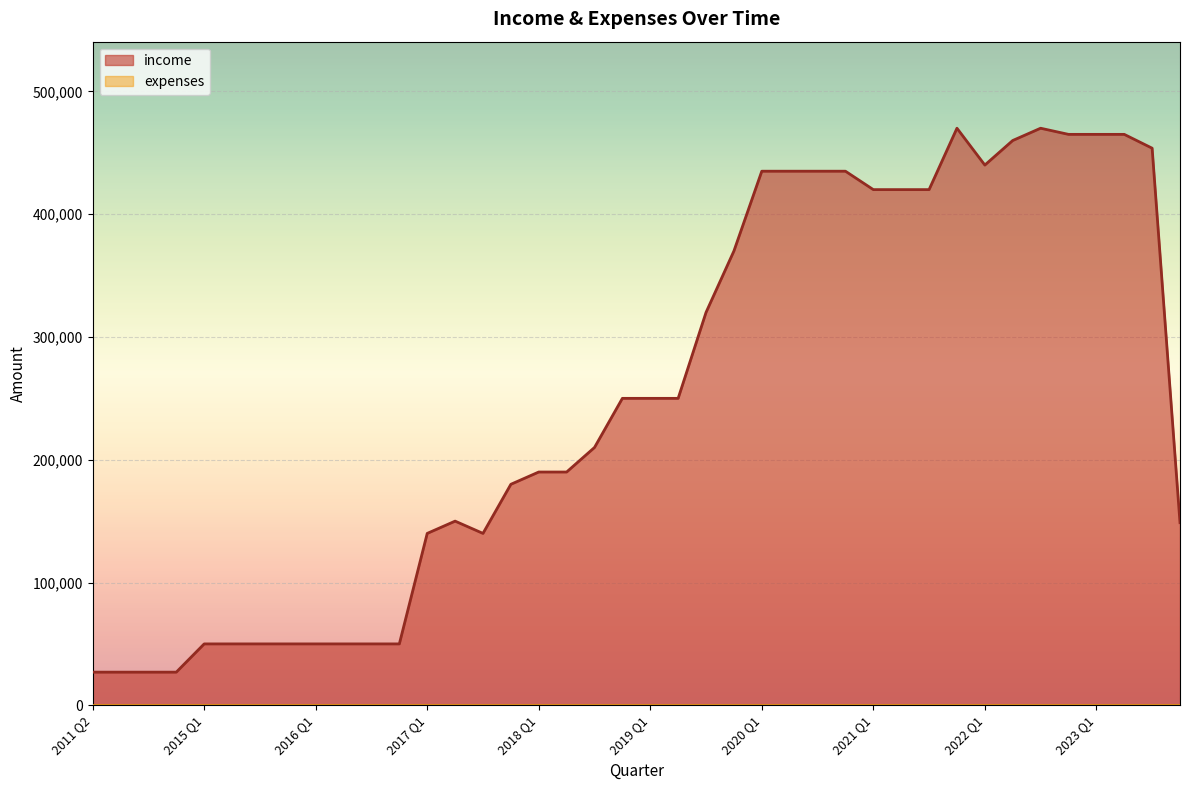

At which category does the data reach its first local peak?

2017 Q2